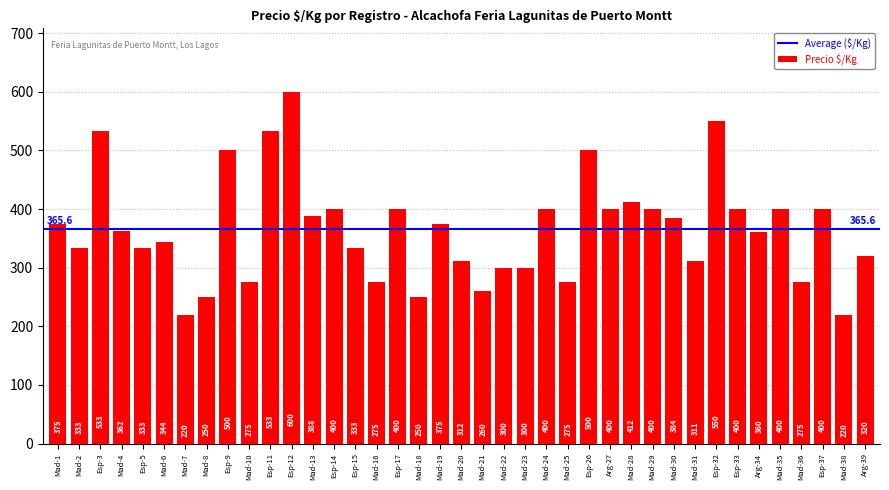

What is the label of the 8th bar from the left?

Mad-8